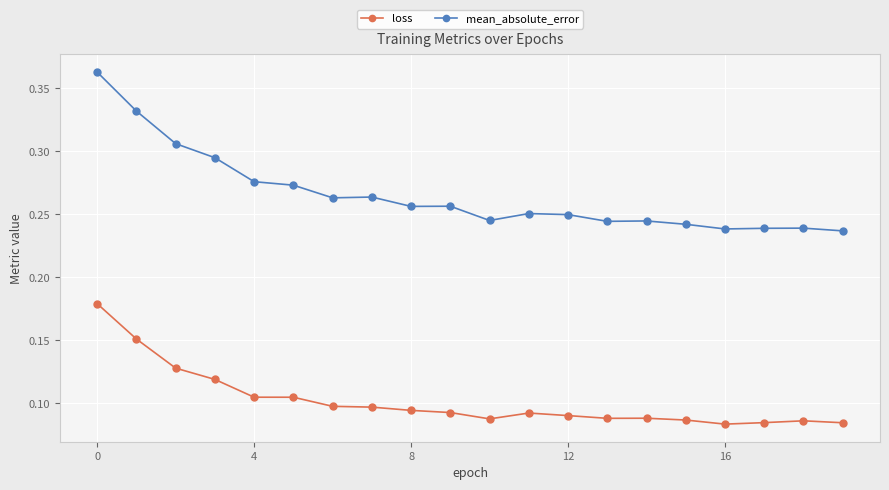

Which series has the largest range (max minus min)?

mean_absolute_error